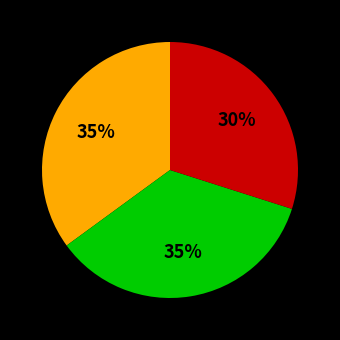

Is there a majority slice in this chart?

No